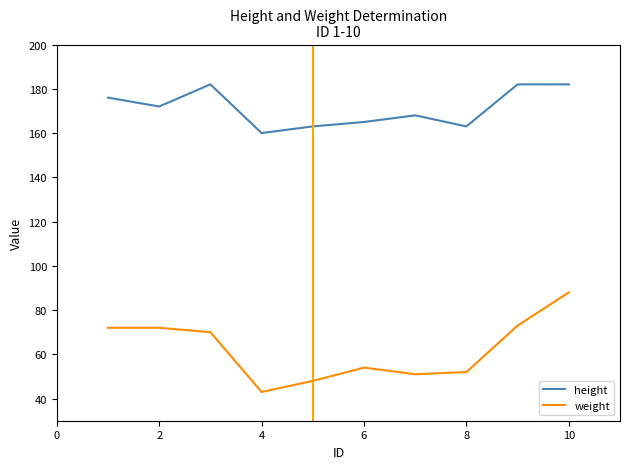

What is the smallest value displayed?

43